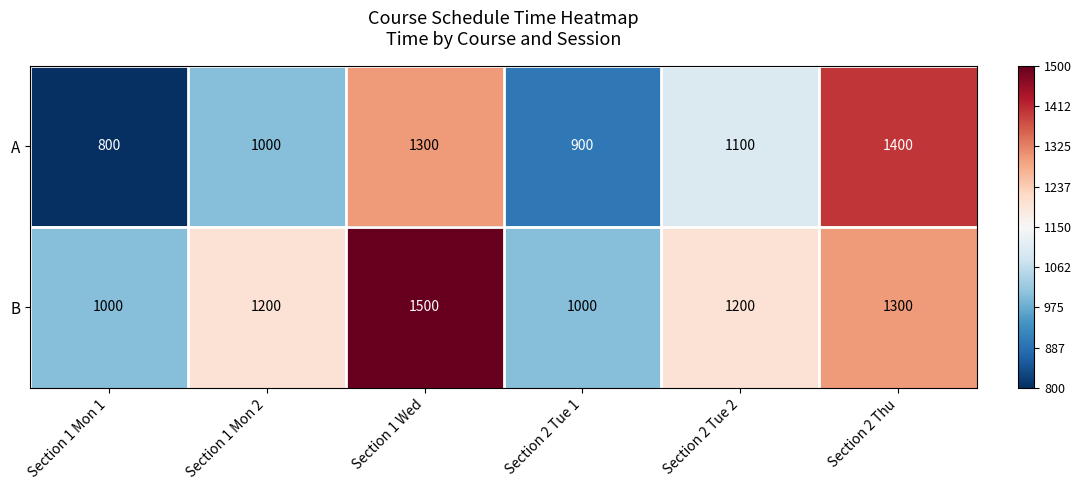

How many data points in B are less than 1200?

2